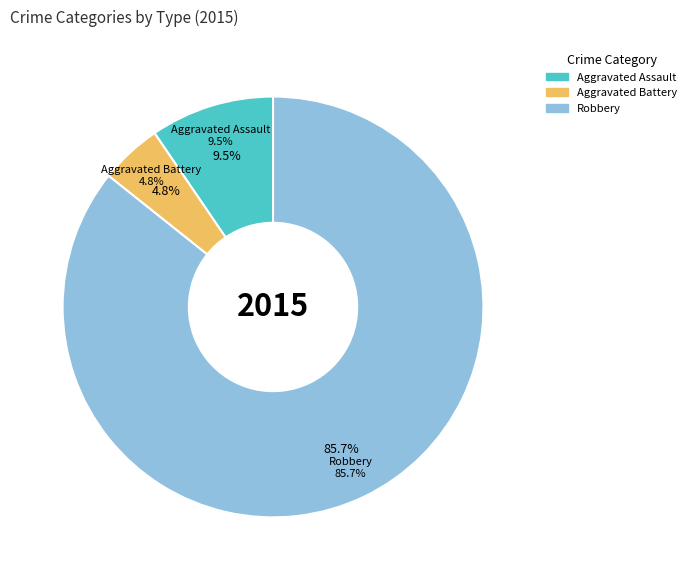

True or false: Aggravated Assault accounts for 10% of the total.

True